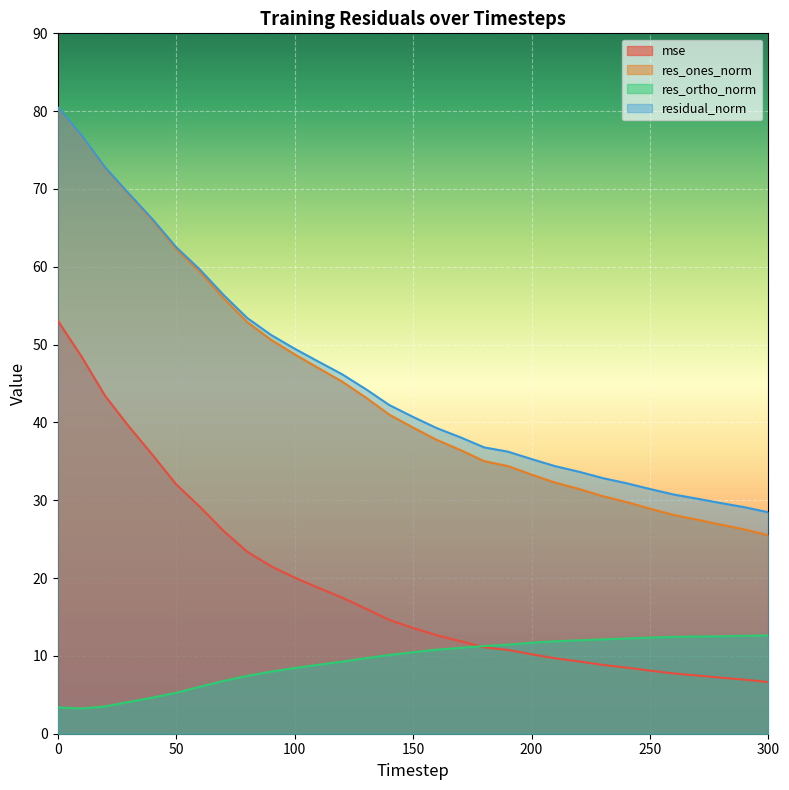

How many distinct data groups are displayed?

4